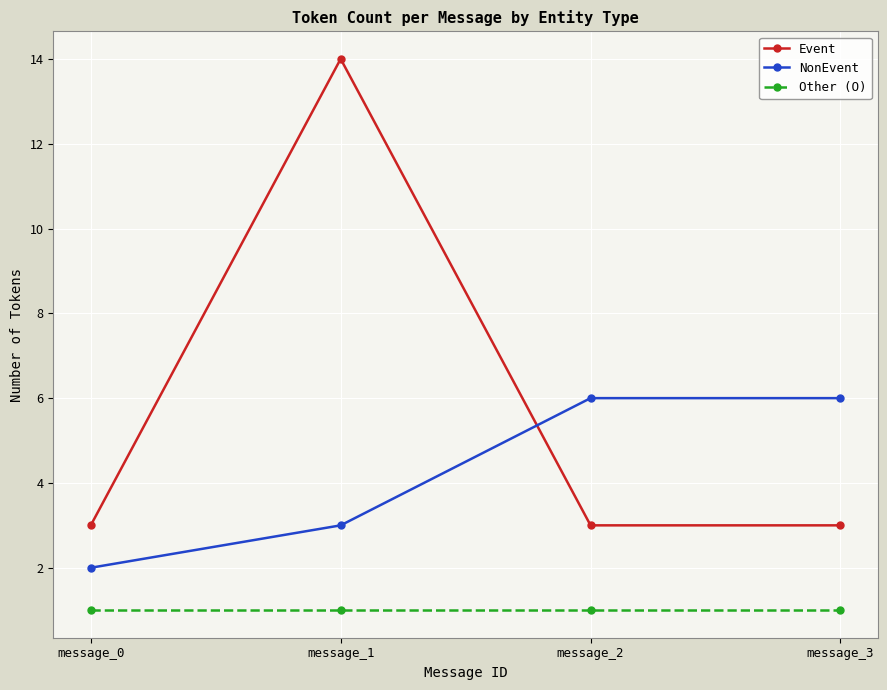

Which series changed the most between message_0 and message_1?

Event